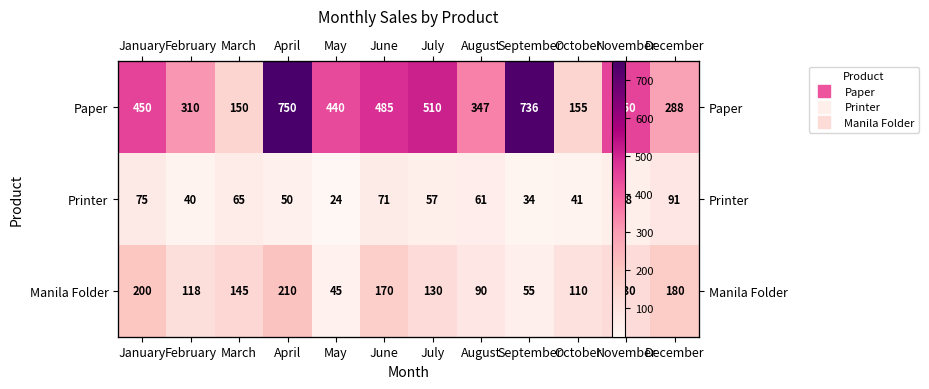

Is it true that Paper equals 566 at August?

False